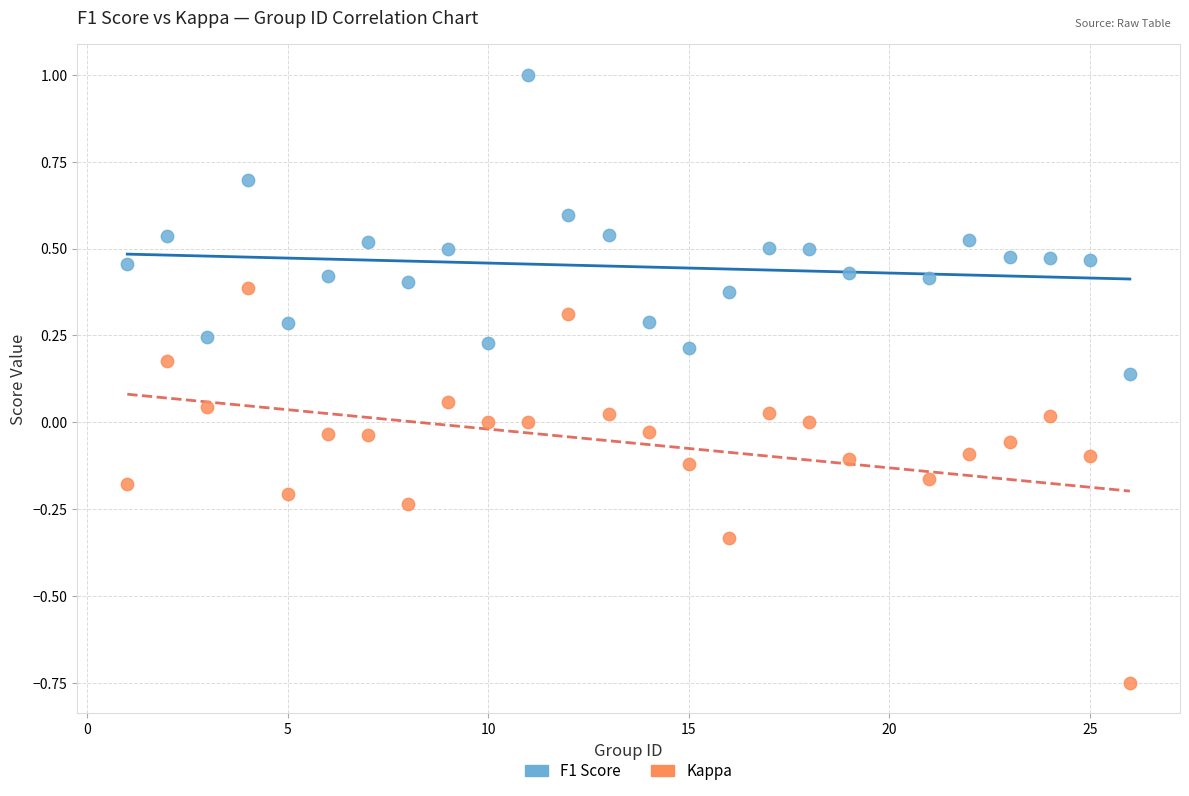

Which series contains the lowest Y value?

Kappa